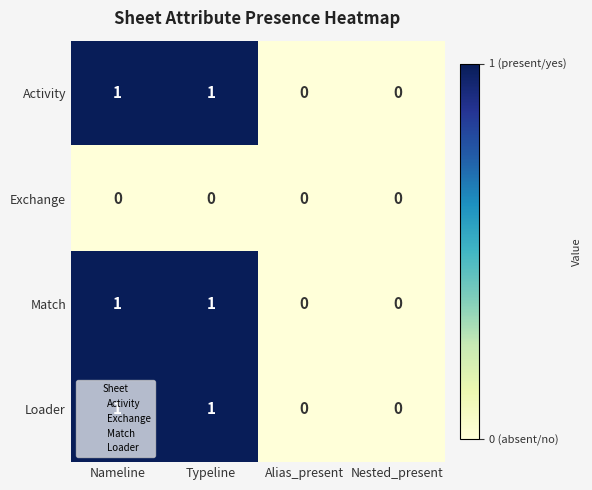

Is the value of Exchange at Alias_present greater than the value of Match at Nameline?

No